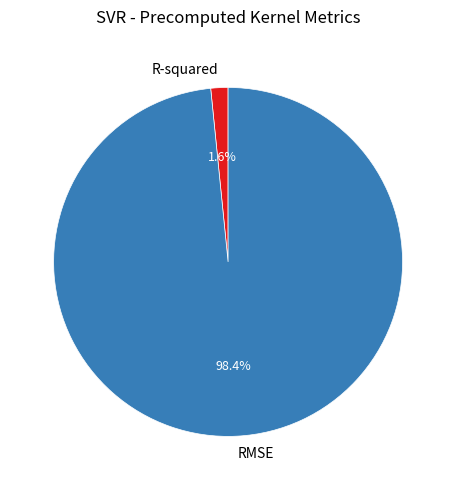

What is the smallest slice in the pie chart?

R-squared